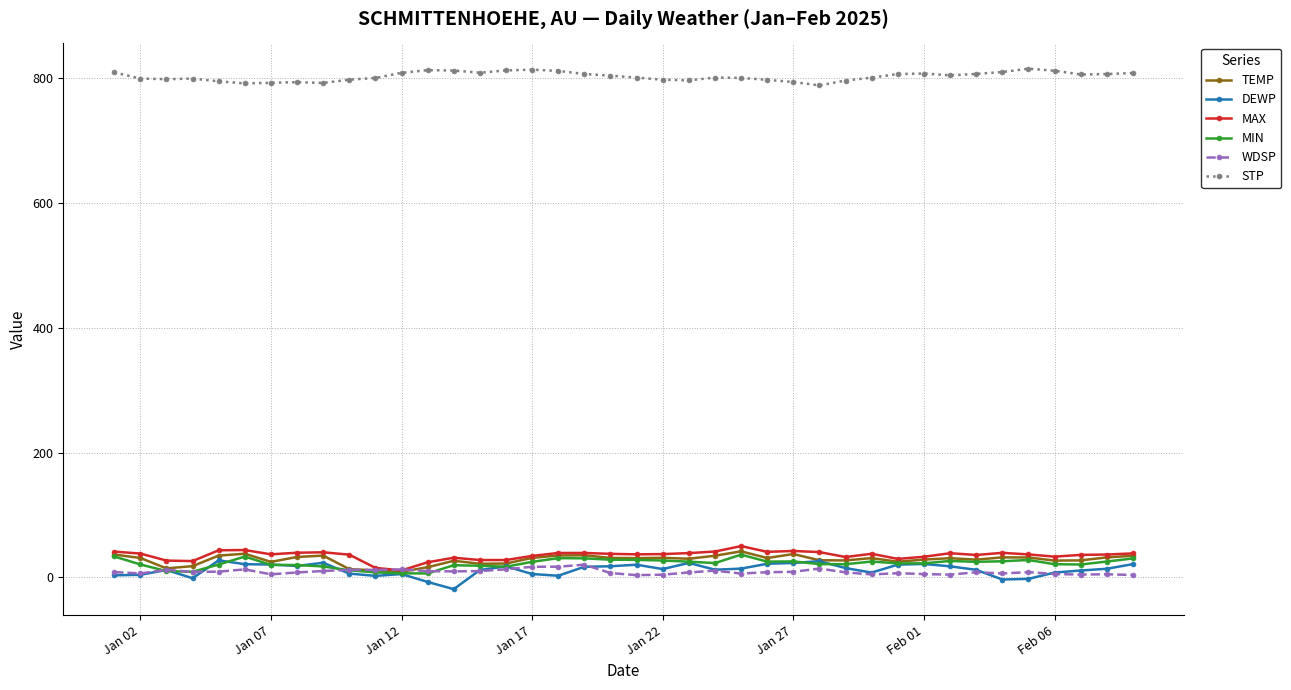

True or false: STP and WDSP cross at least once.

False